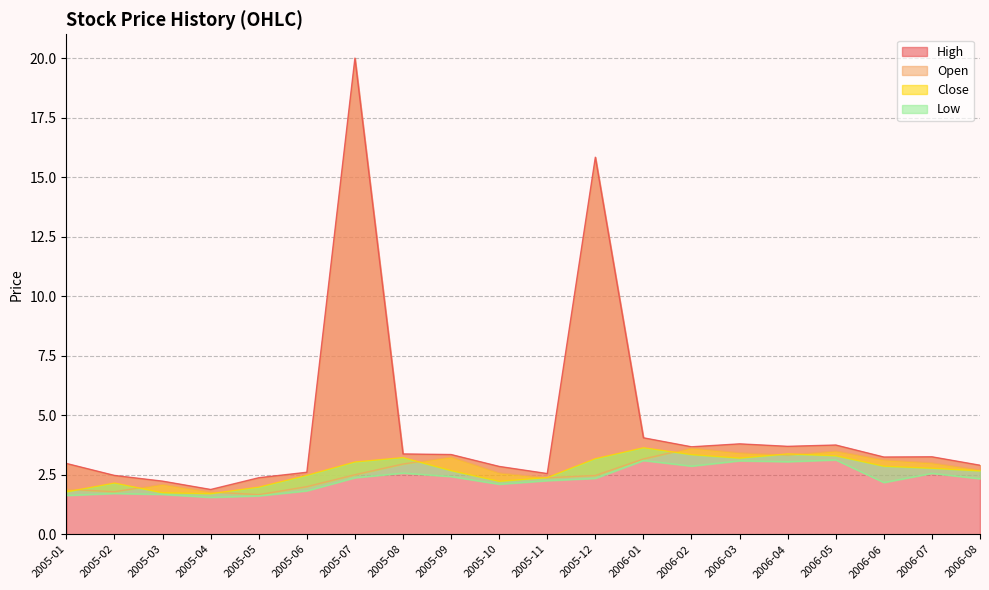

What value does the Low series have at 2005-08?

2.6